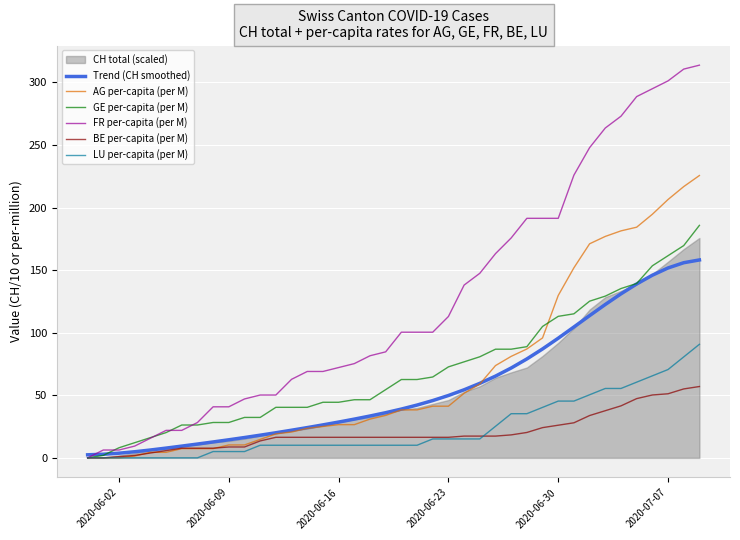

At how many categories does at least one series exceed 61?

27